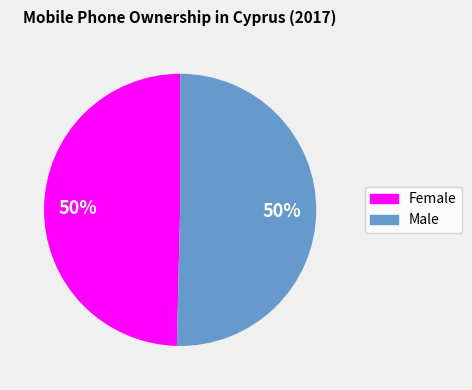

The Female slice represents 59% of the pie. True or false?

False